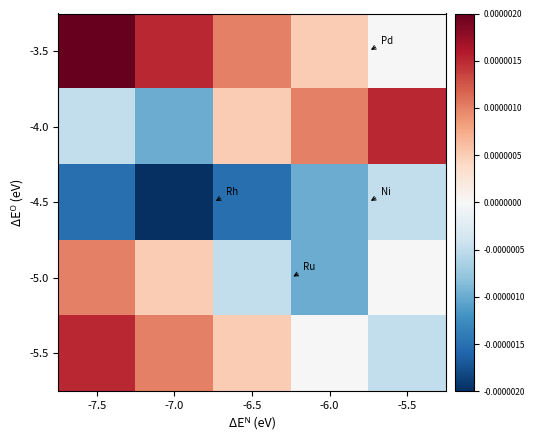

Which series changed the most between -7.5 and -6.0?

-5.0